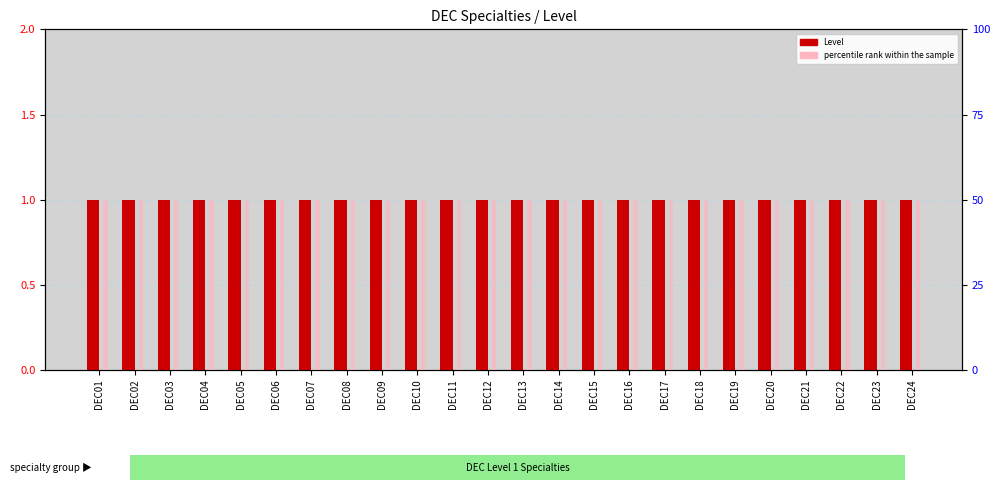

How many bars are there in each group?

2